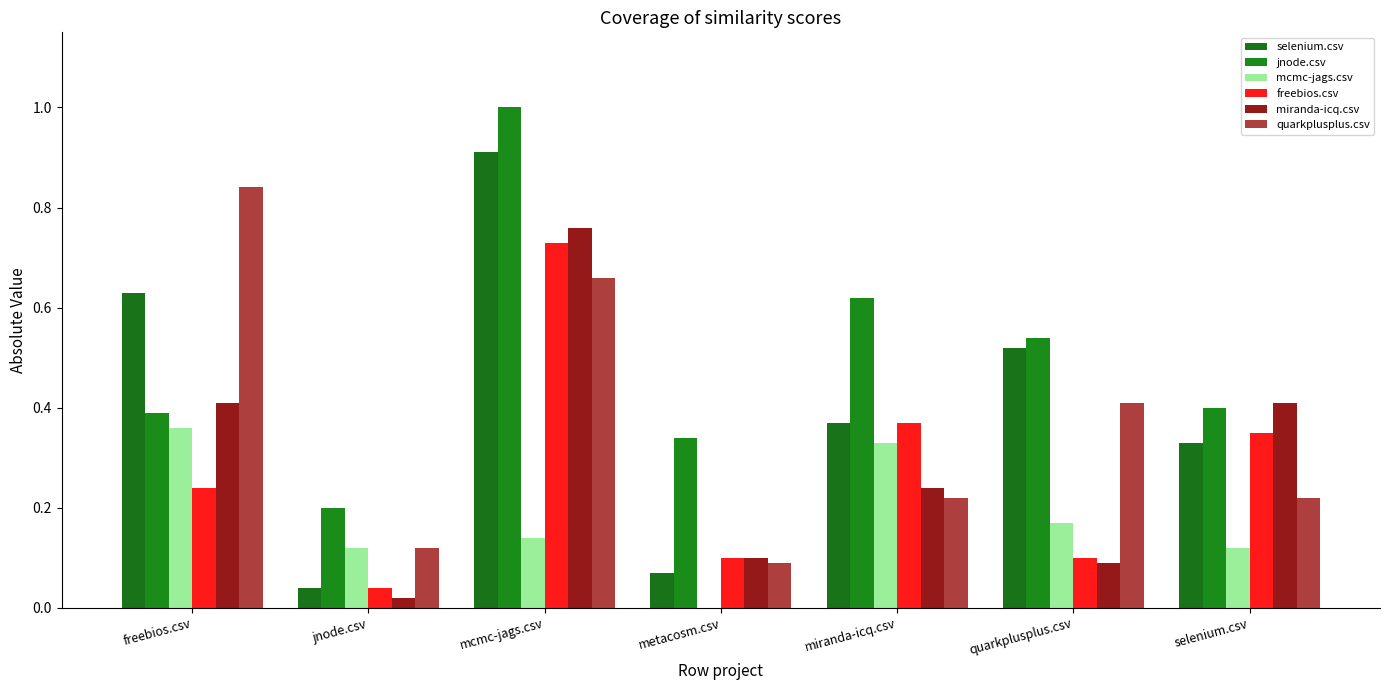

How many distinct data groups are displayed?

6